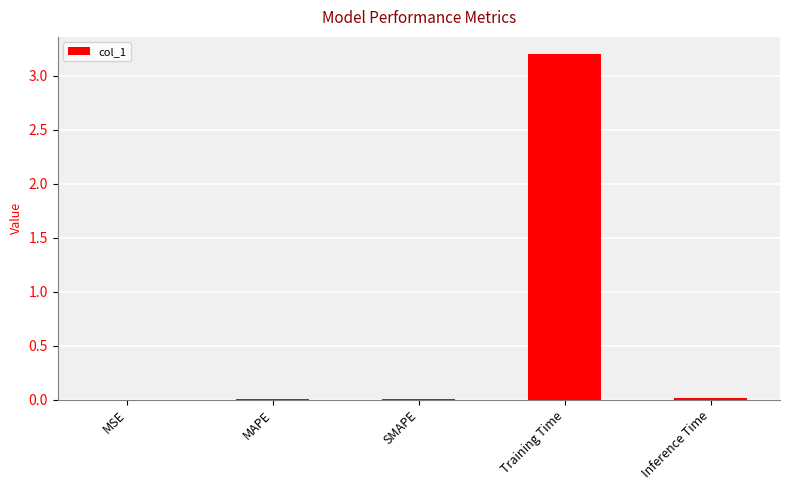

The chart shows a value of 0.0 at MSE. True or false?

True